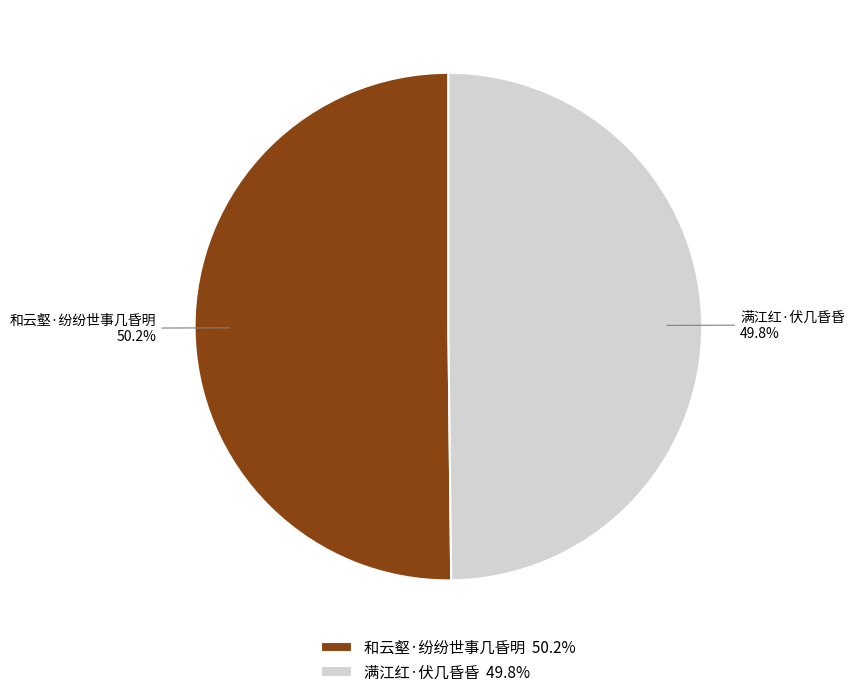

To the nearest percent, what percentage of the pie is 满江红·伏几昏昏?

50%